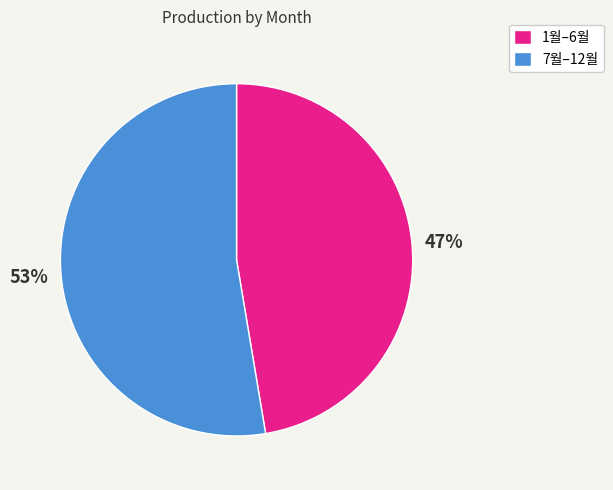

Which slice is the smallest?

1월–6월